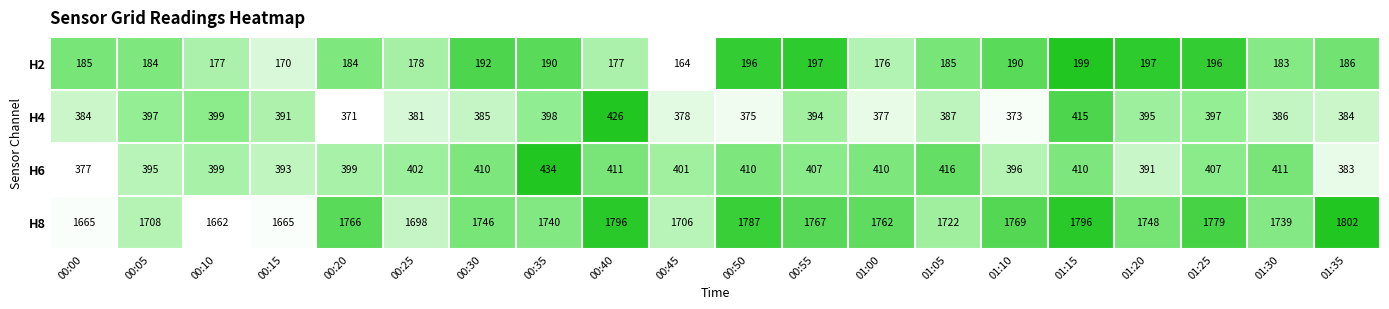

Between 00:00 and 00:35, which series saw the biggest shift?

H8